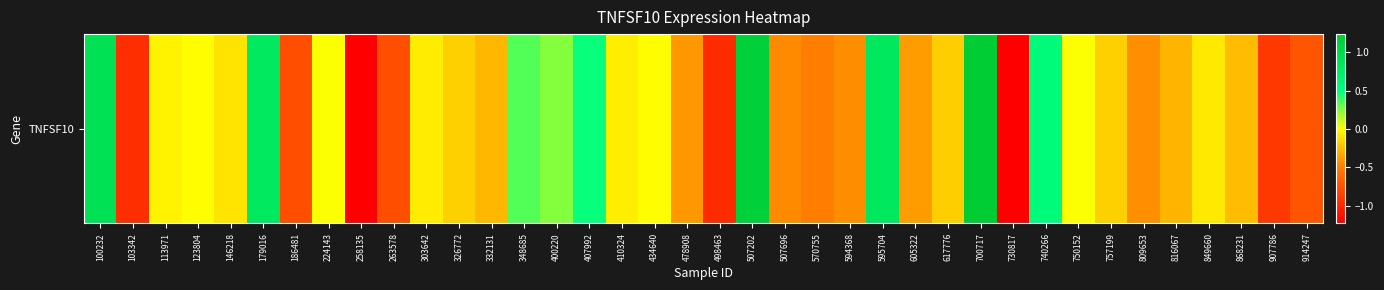

How many values exceed 0?

12